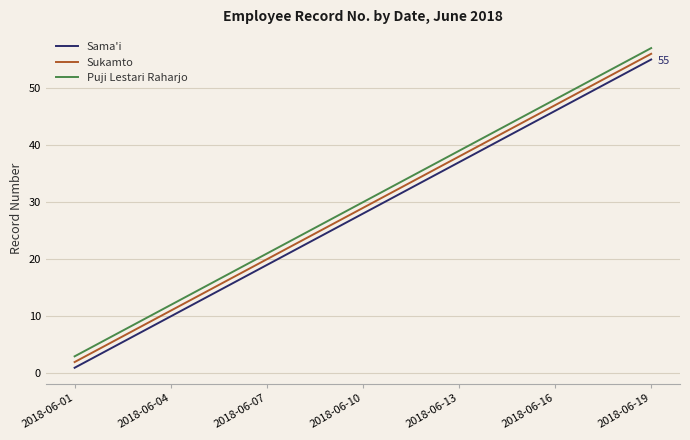

List the series in order of their peak value, highest first.

Puji Lestari Raharjo, Sukamto, Sama'i